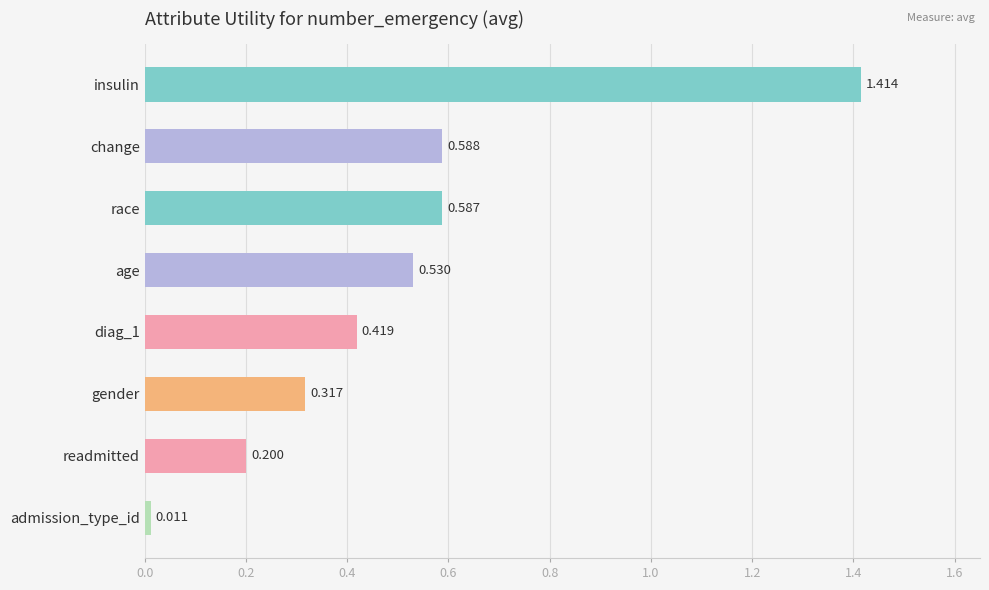

How many distinct data groups are displayed?

1